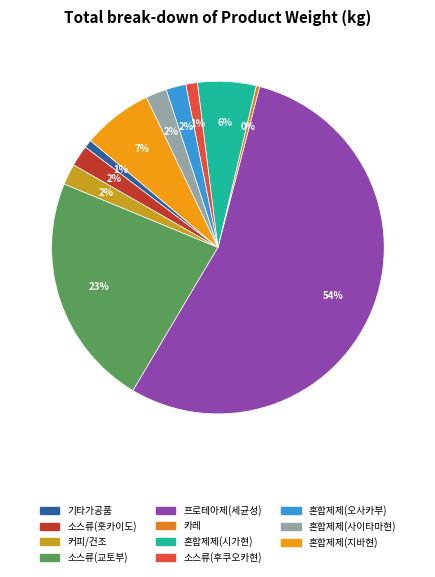

Rank the categories by value from lowest to highest.

카레, 기타가공품, 소스류(후쿠오카현), 혼합제제(오사카부), 소스류(훗카이도), 커피/건조, 혼합제제(사이타마현), 혼합제제(시가현), 혼합제제(지바현), 소스류(교토부), 프로테아제(세균성)